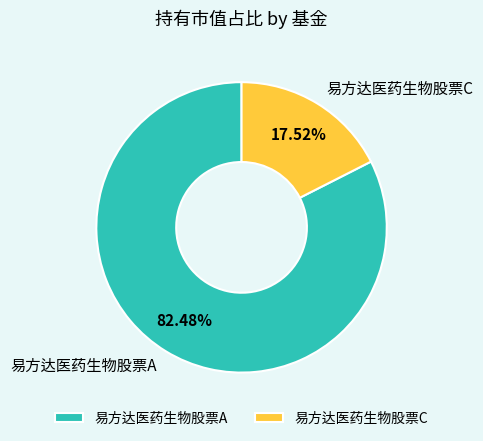

The 易方达医药生物股票A slice represents 95% of the pie. True or false?

False